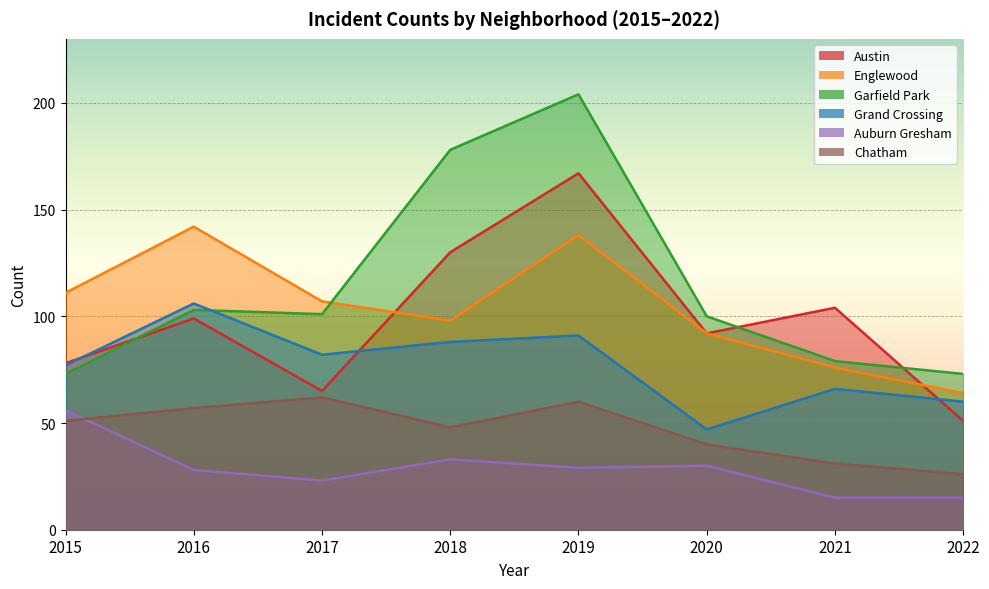

What is the value of the Chatham point at the 2nd from the left?

57